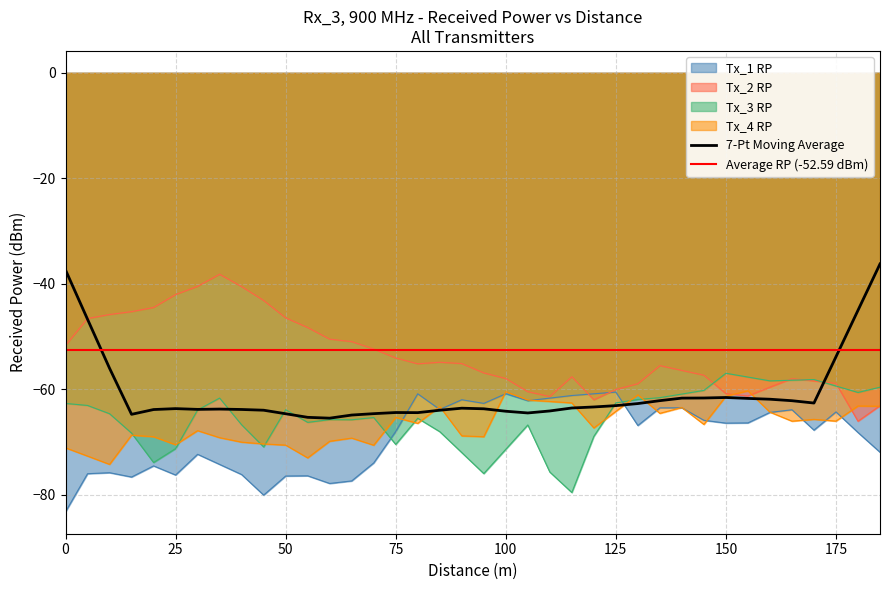

What is the value of the Tx_3 RP point at the 21st from the left?

-71.4